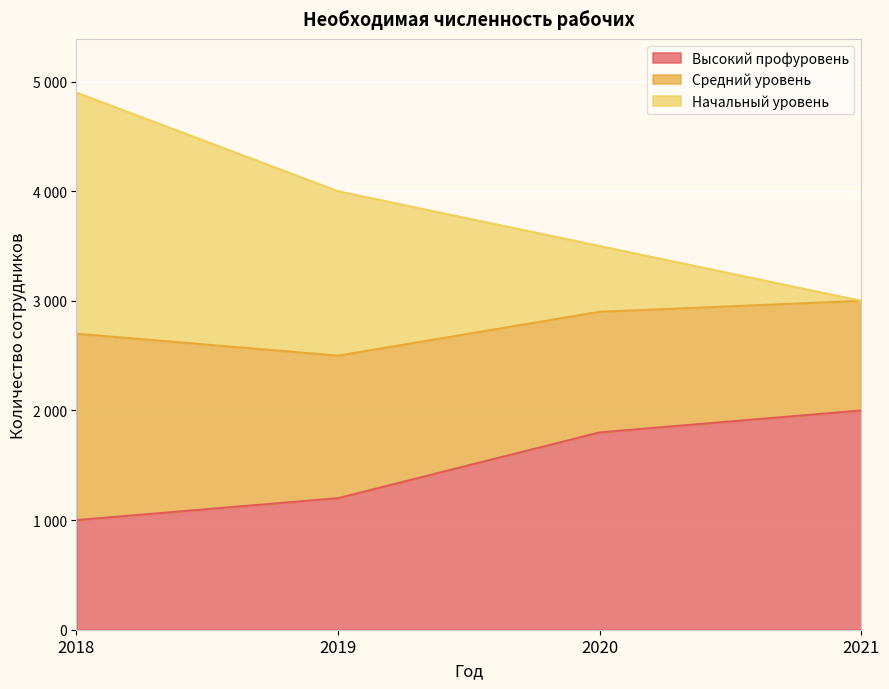

True or false: Средний уровень and Высокий профуровень intersect in this chart.

False